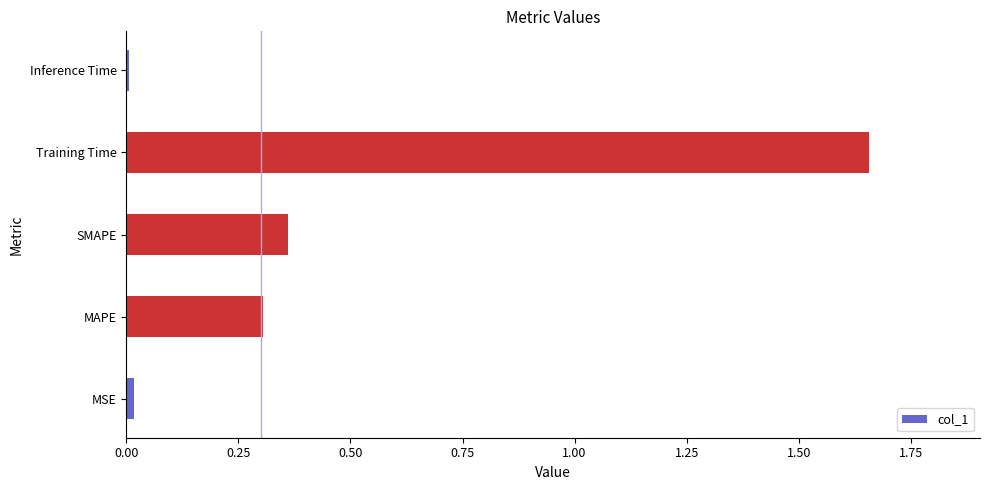

What is the average value?

0.5